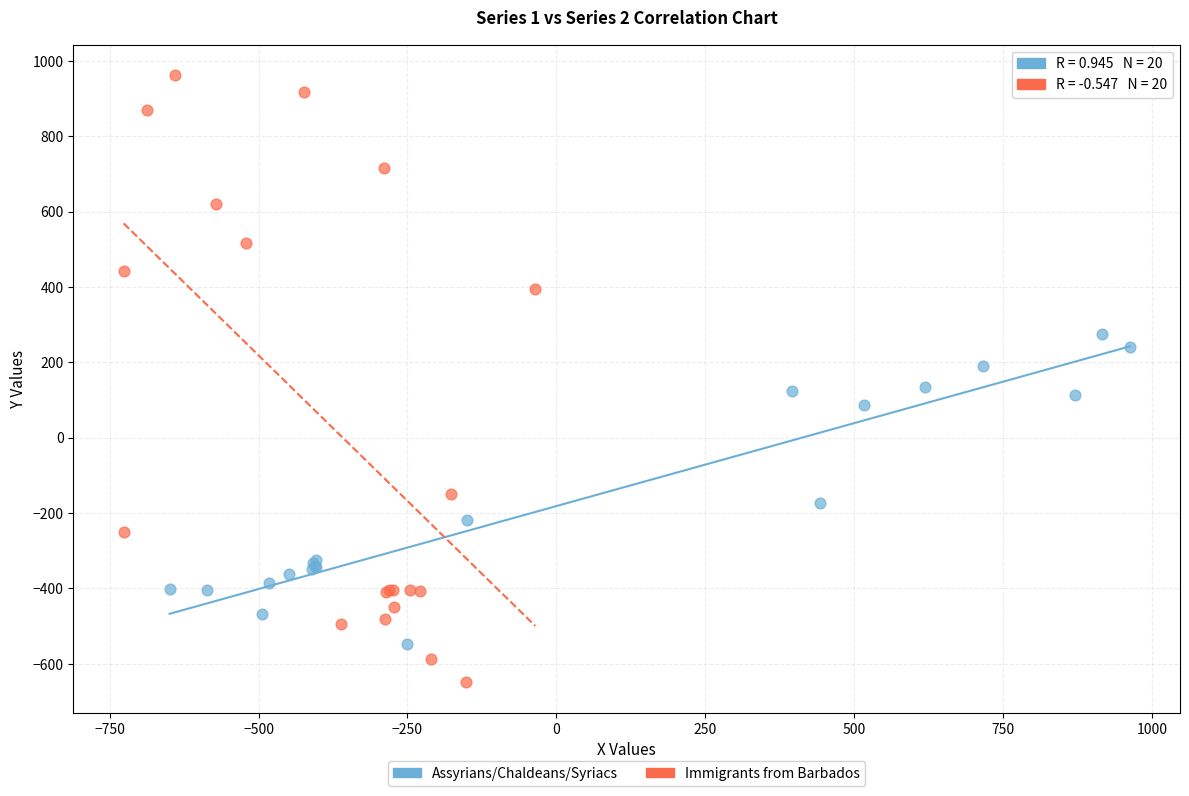

What are all the series names shown in the legend?

Assyrians/Chaldeans/Syriacs, Immigrants from Barbados